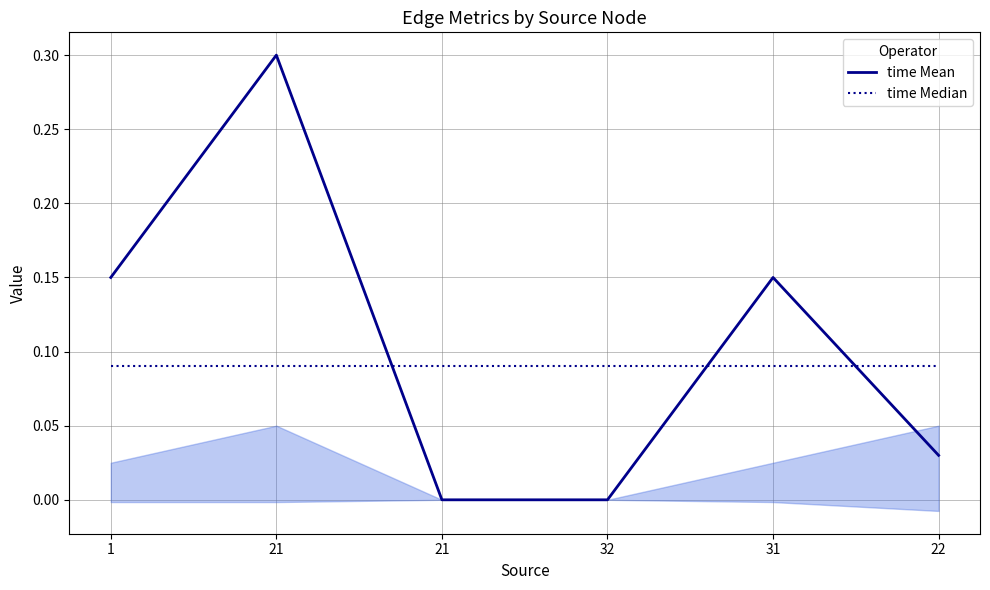

Between 21 and 32, which is larger?

21